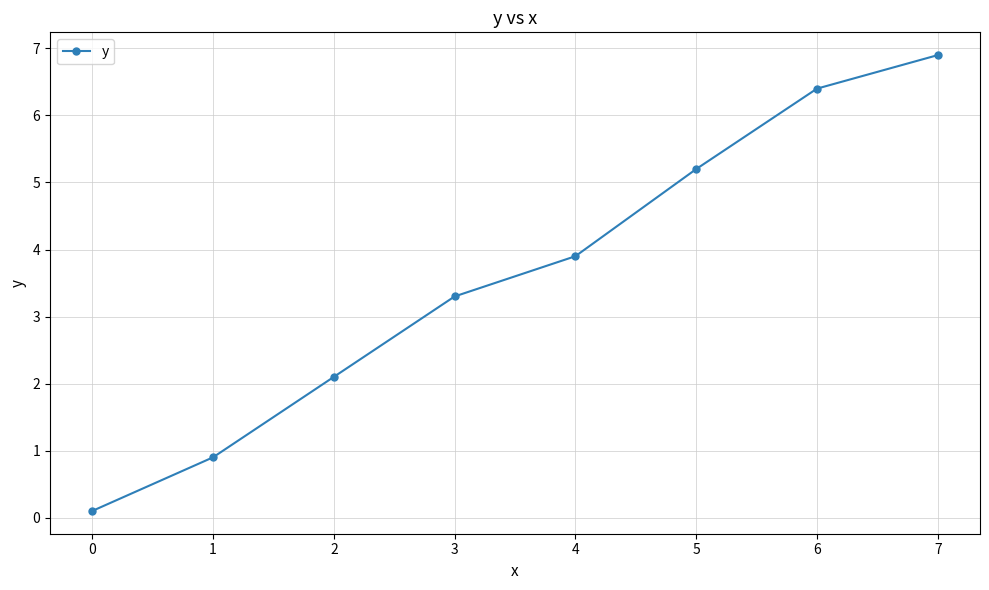

Approximately how many times larger is the value at 7 compared to 3?

2.1